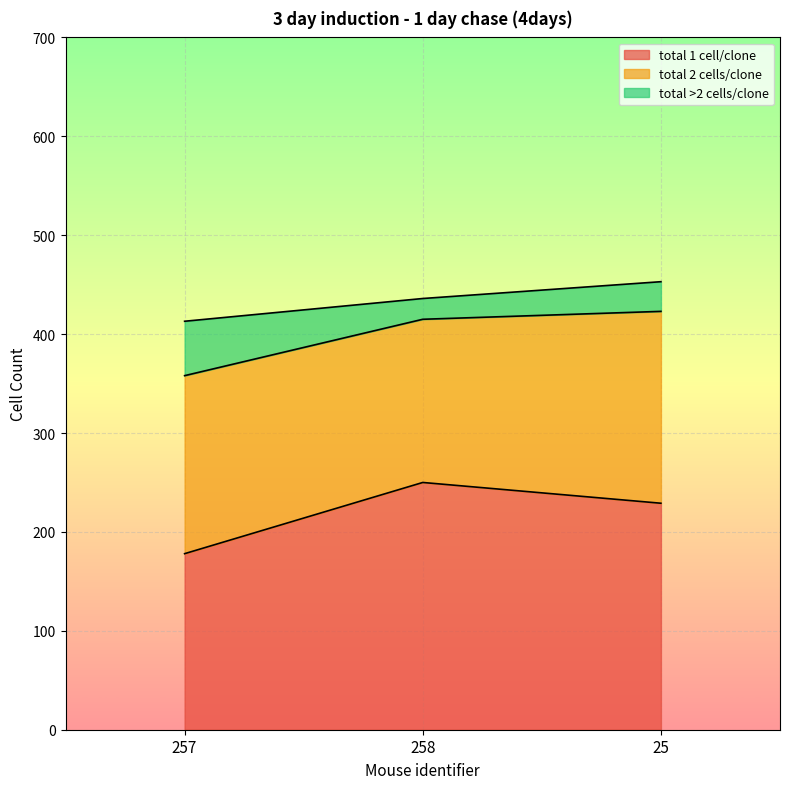

Rank the series at 25 from lowest to highest value.

total >2 cells/clone, total 2 cells/clone, total 1 cell/clone